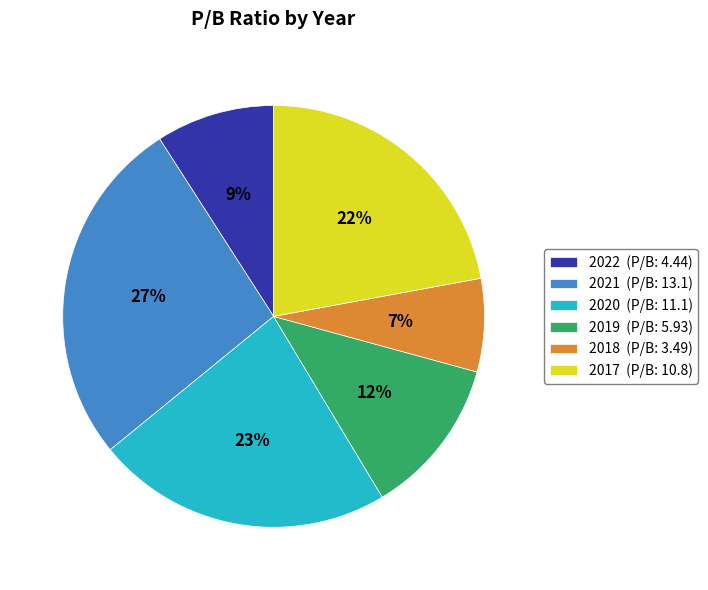

Is 2018 the majority of the pie?

No